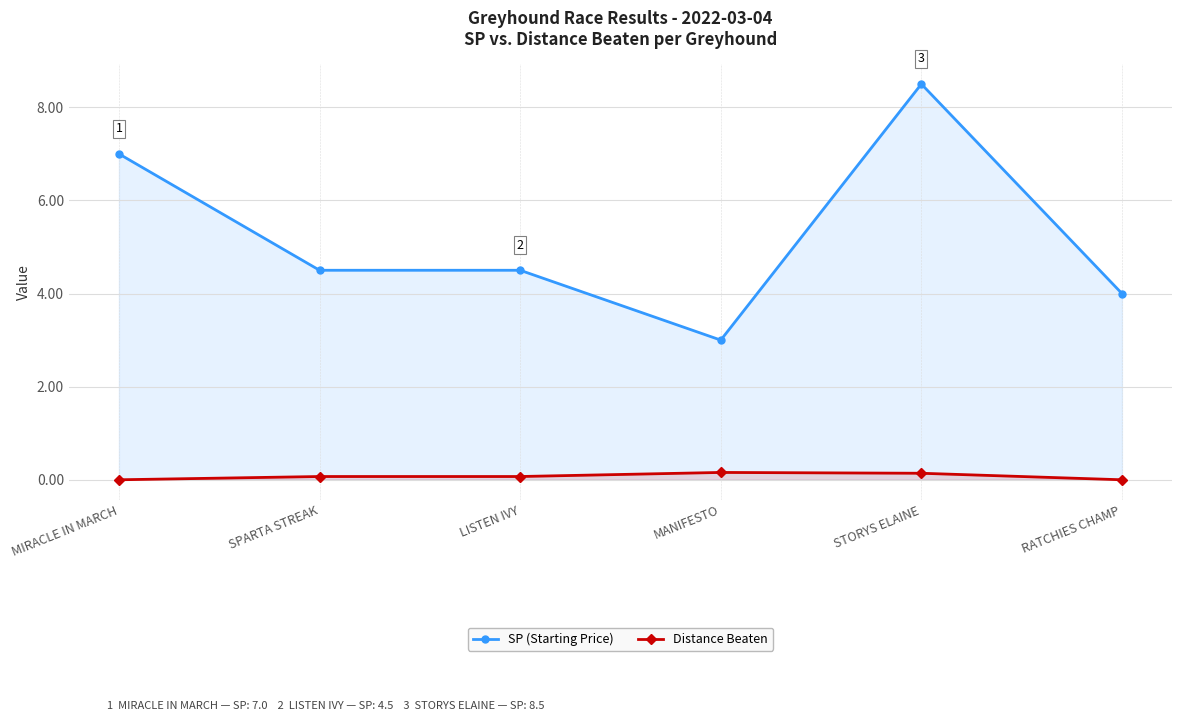

At which label is SP (Starting Price) closest to 5?

SPARTA STREAK